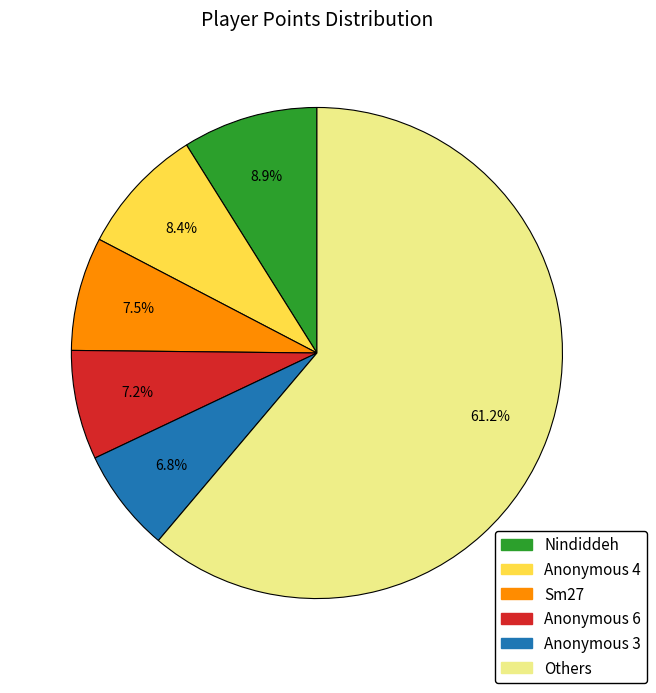

Which slice is the largest?

Others